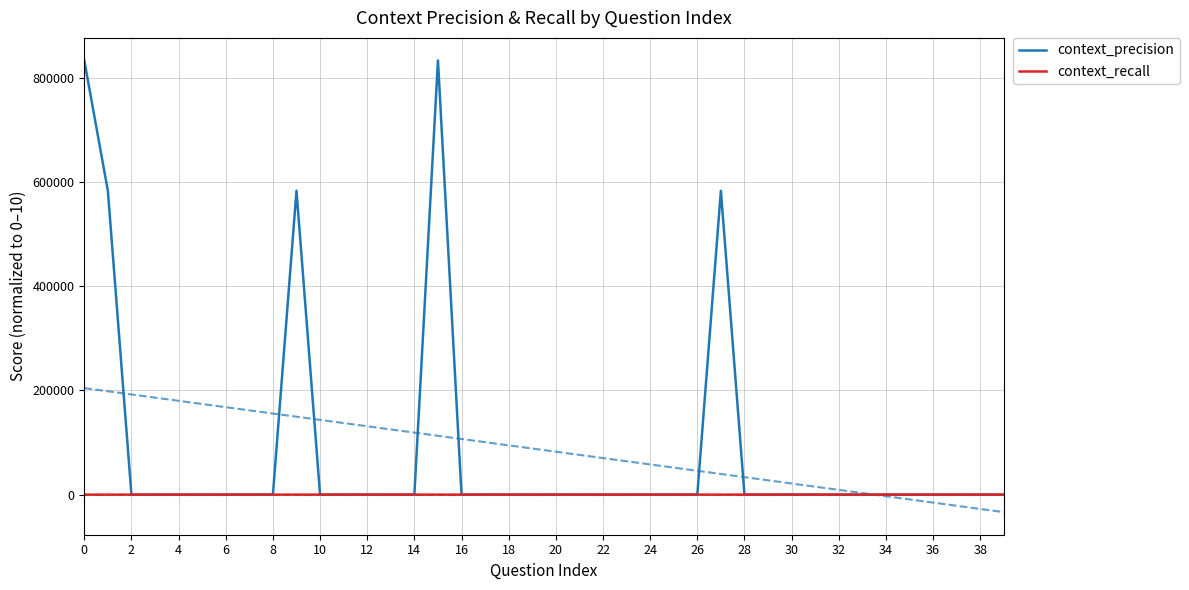

Which series has the largest total across all categories?

context_precision